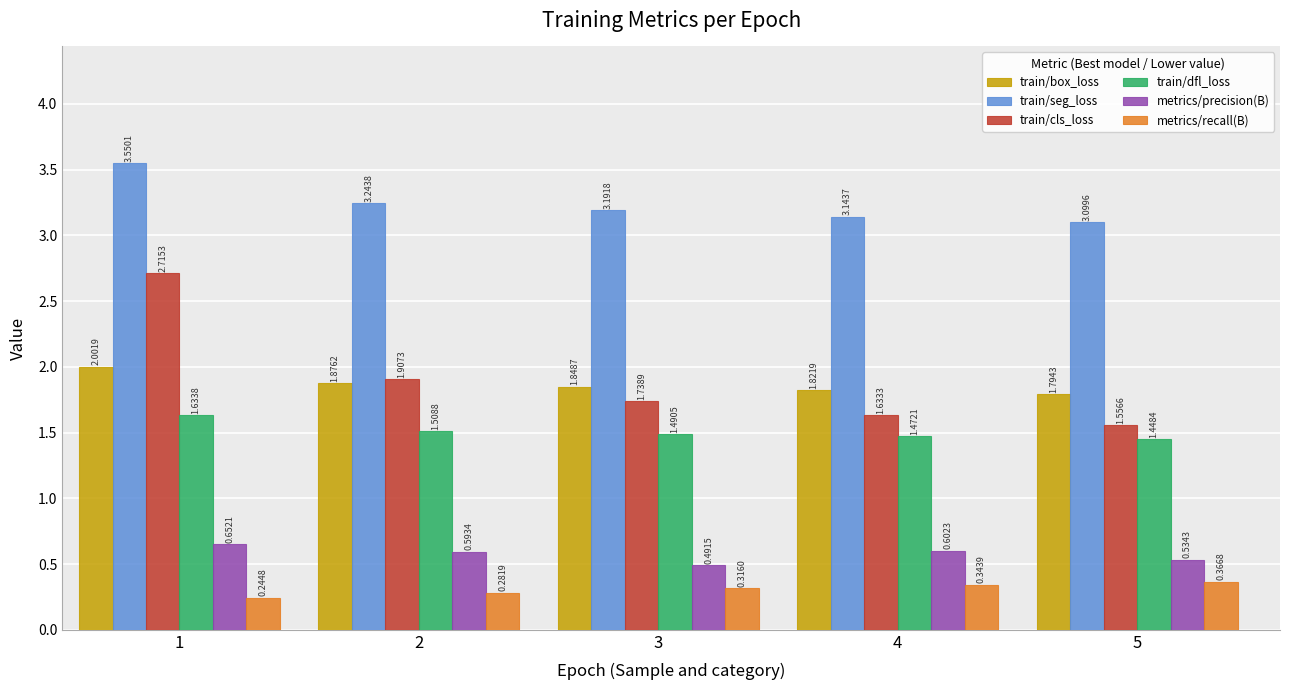

At which category is the sum across all series the highest?

1